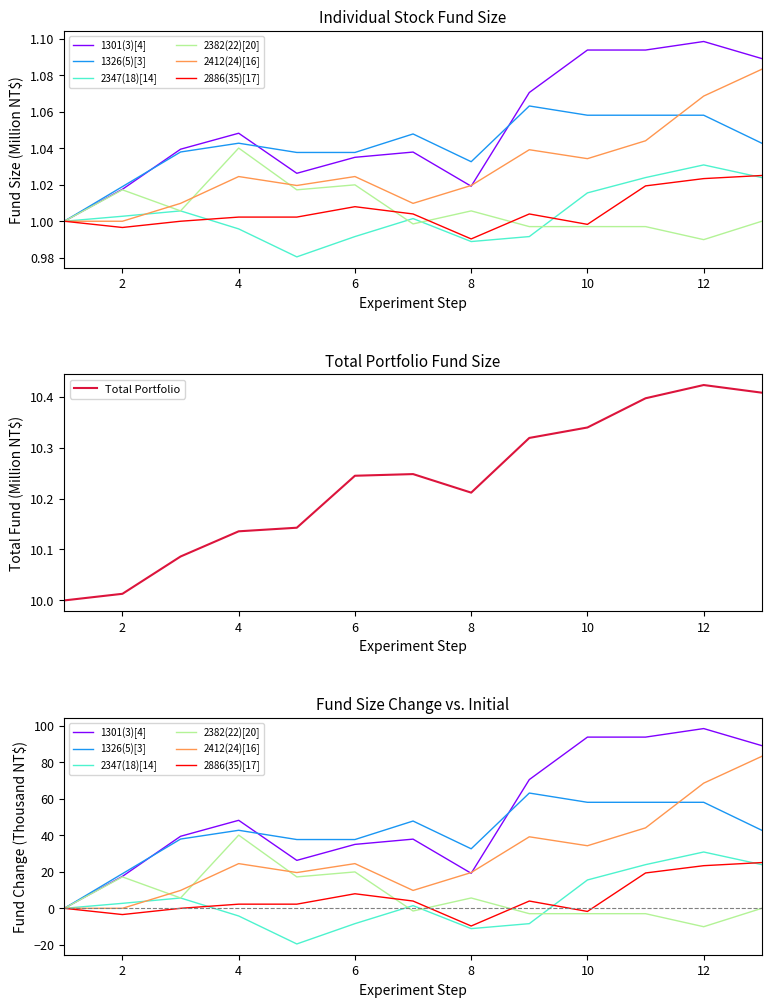

How many lines are shown in the chart?

6